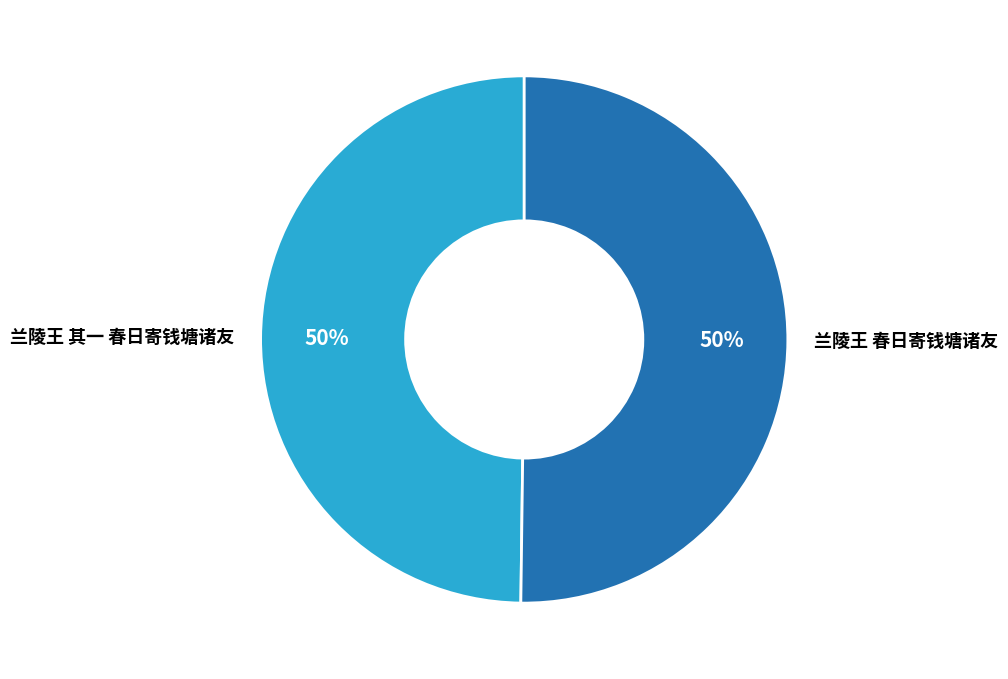

How many slices are in this pie chart?

2